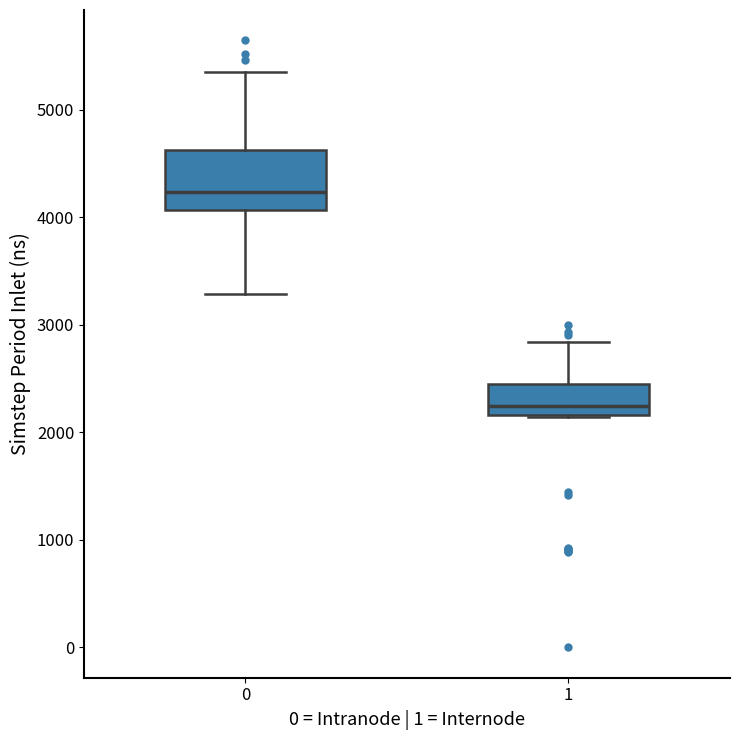

Which box is the tallest, from its lower edge to its upper edge?

0